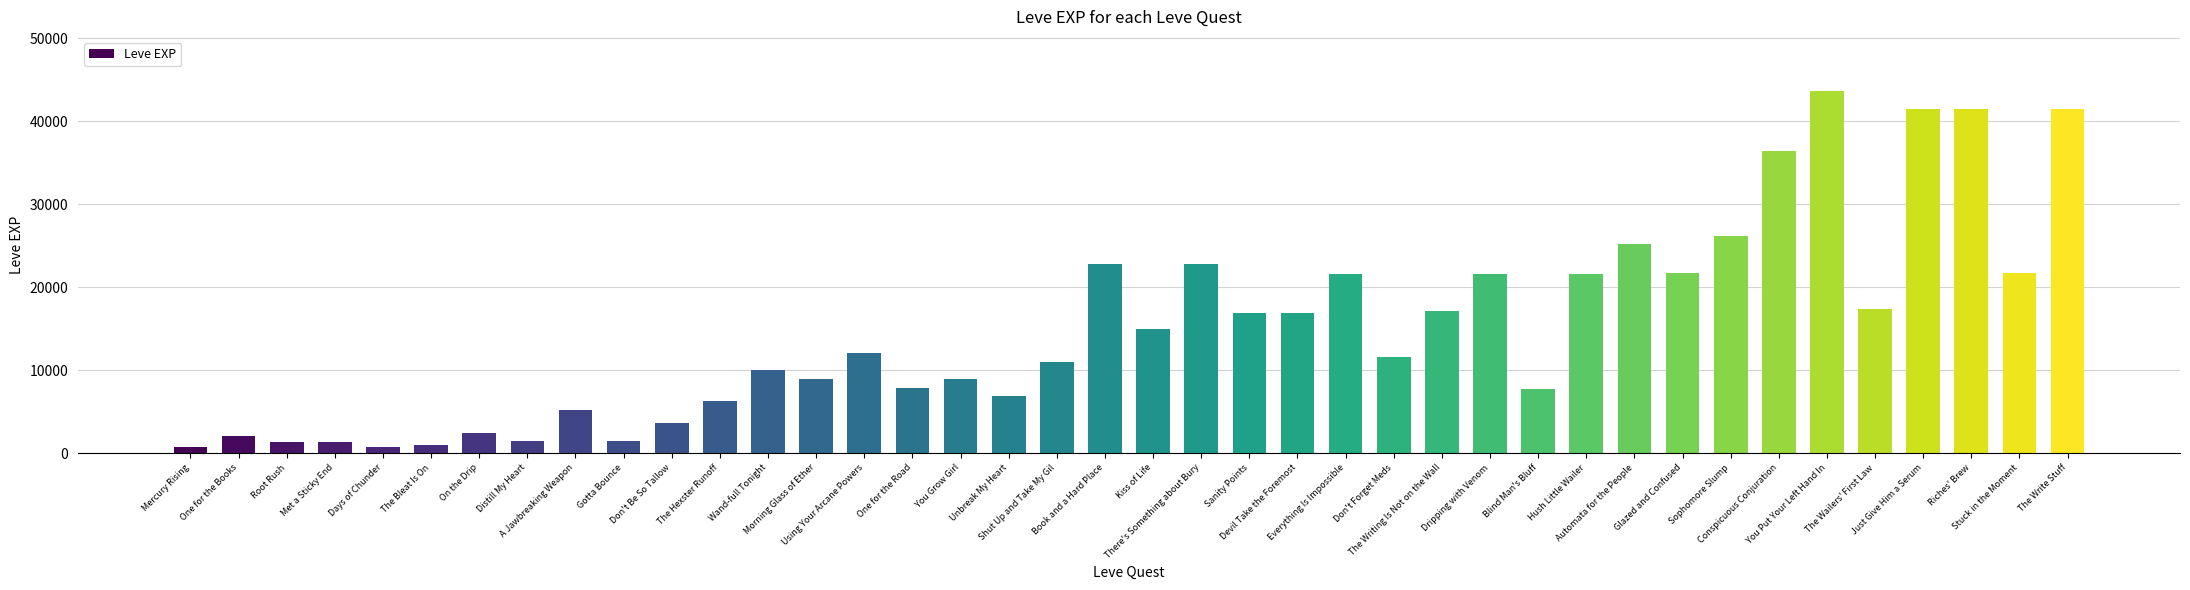

What is the greatest value displayed?

43600